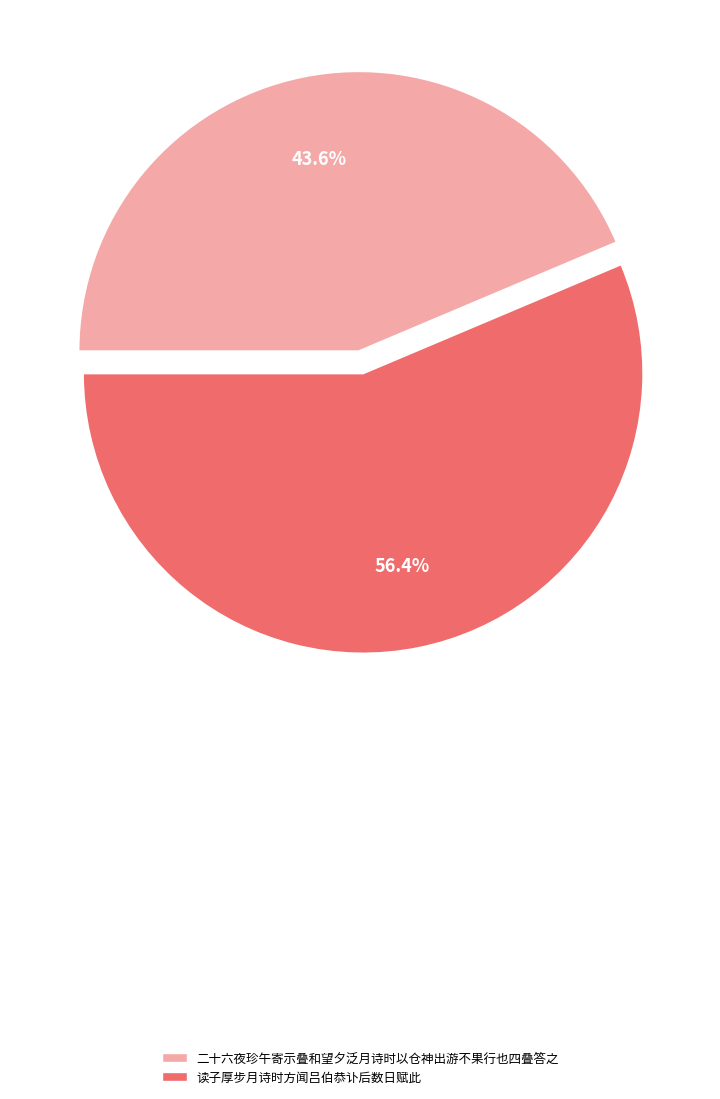

What percentage is the 读子厚步月诗时方闻吕伯恭讣后数日赋此 slice, to the nearest percent?

56%